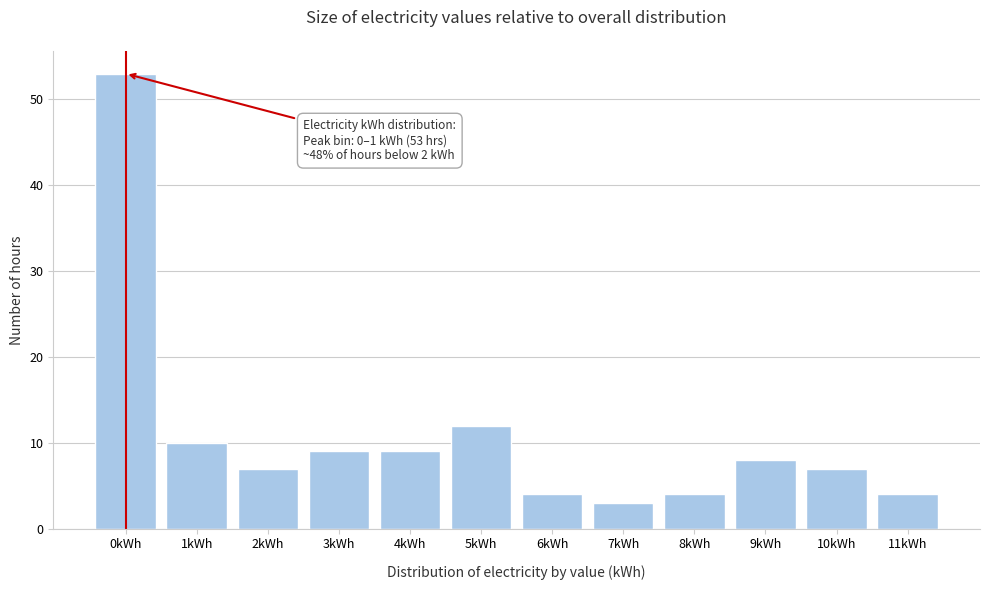

Reading left to right, extract all data points from this chart.

0kWh=53	1kWh=10	2kWh=7	3kWh=9	4kWh=9	5kWh=12	6kWh=4	7kWh=3	8kWh=4	9kWh=8	10kWh=7	11kWh=4